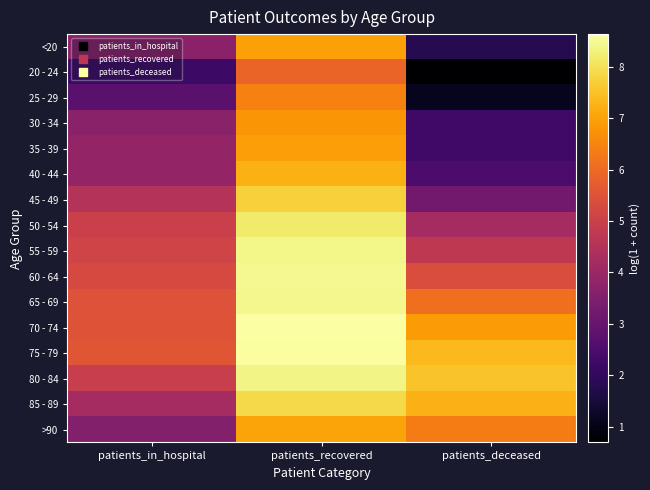

Count the number of data series in this chart.

16